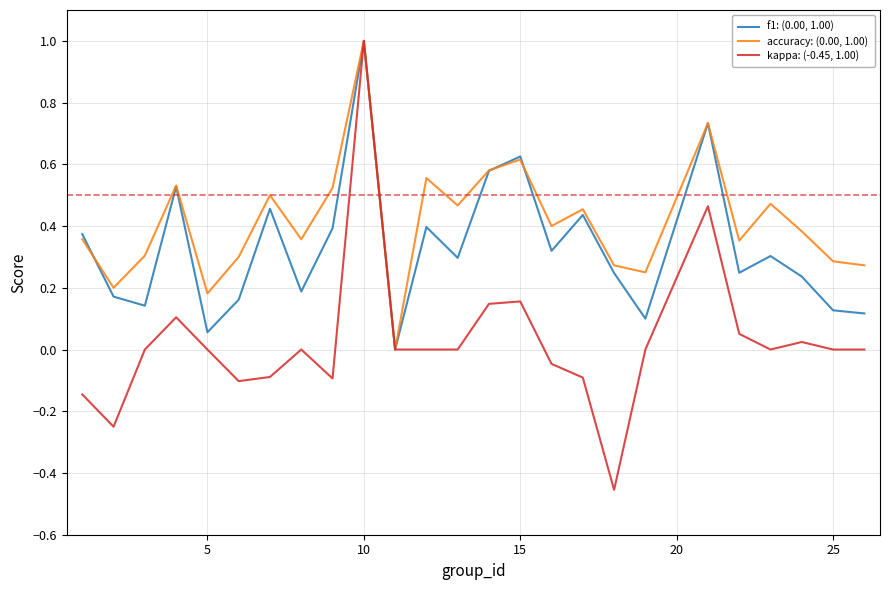

What is the greatest value displayed?

1.0